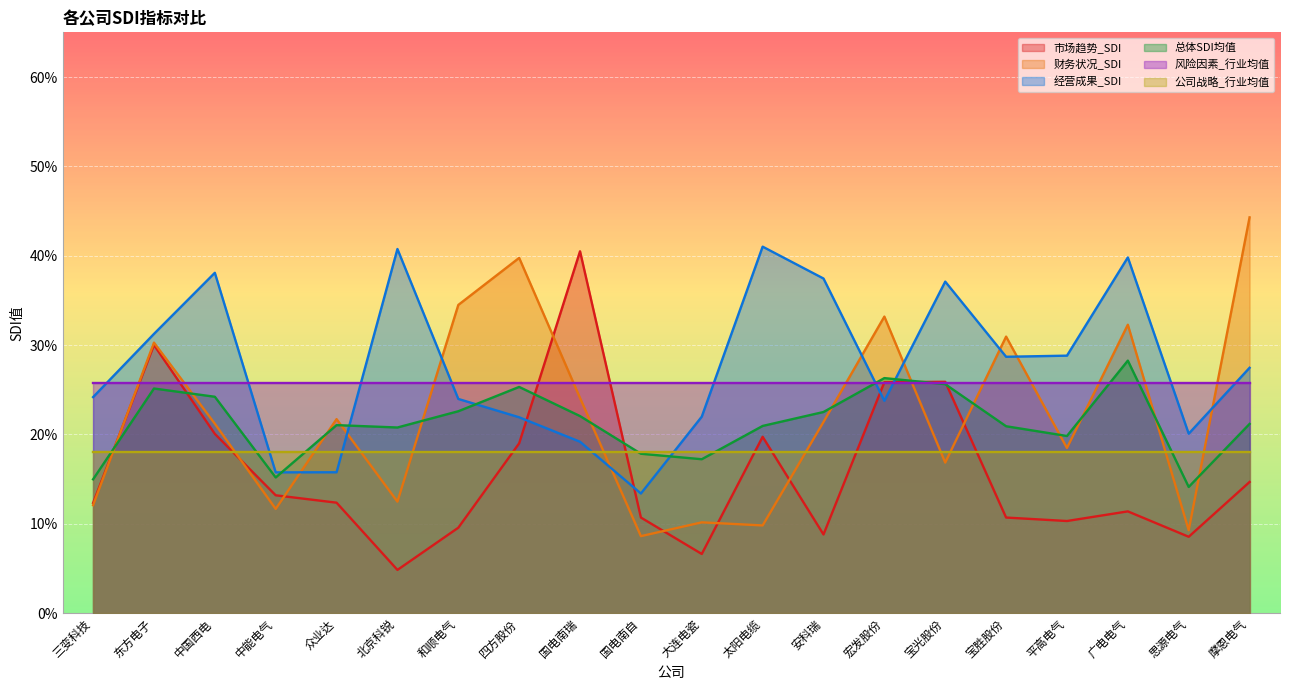

After their last crossing, which series has the higher values: 经营成果_SDI or 市场趋势_SDI?

经营成果_SDI